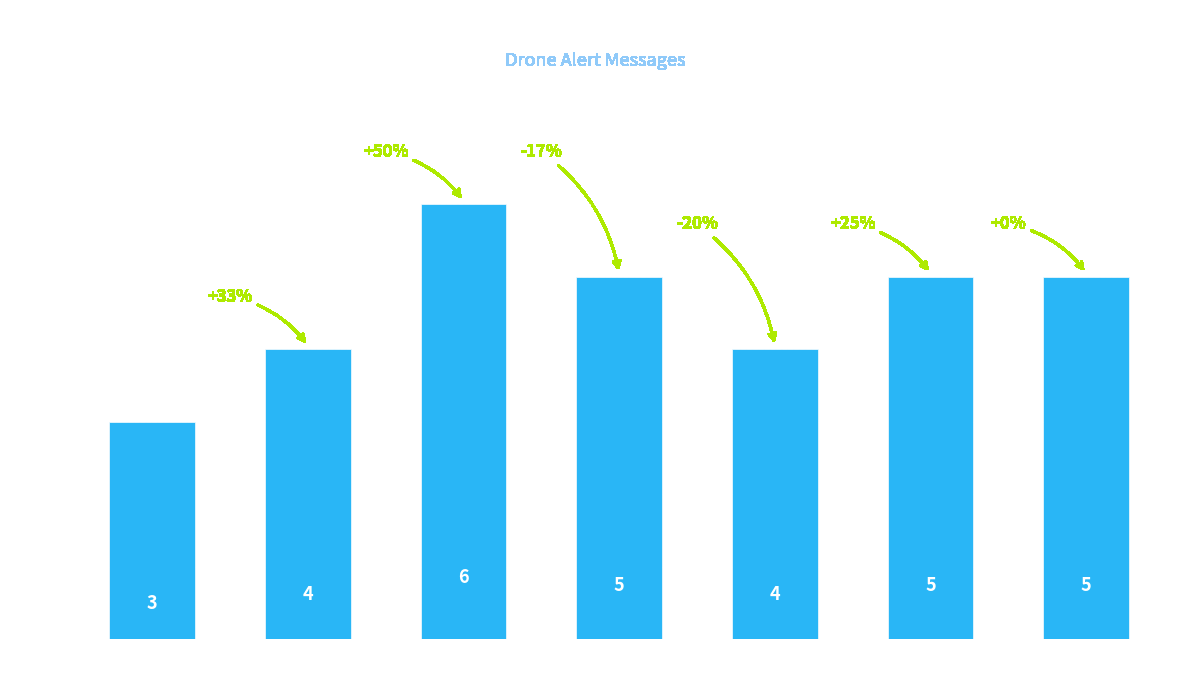

At which label does the data first exceed 5?

Downward ambient
light too low